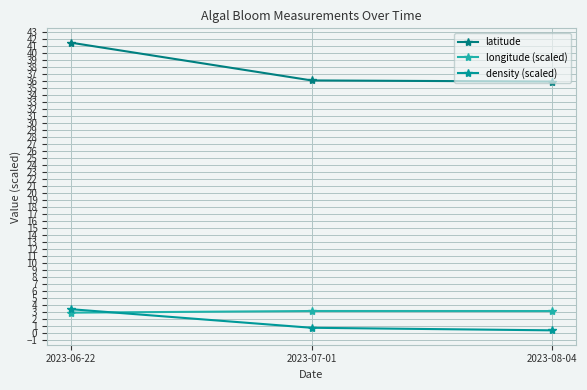

At which label does density (scaled) reach its minimum?

2023-08-04